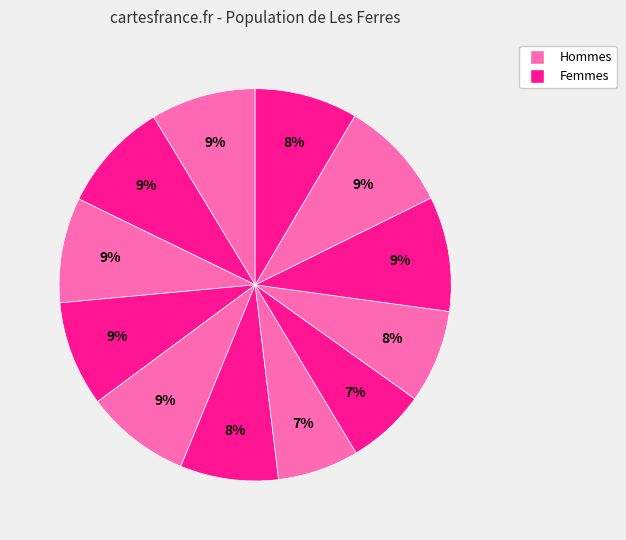

How many segments does this pie chart have?

12